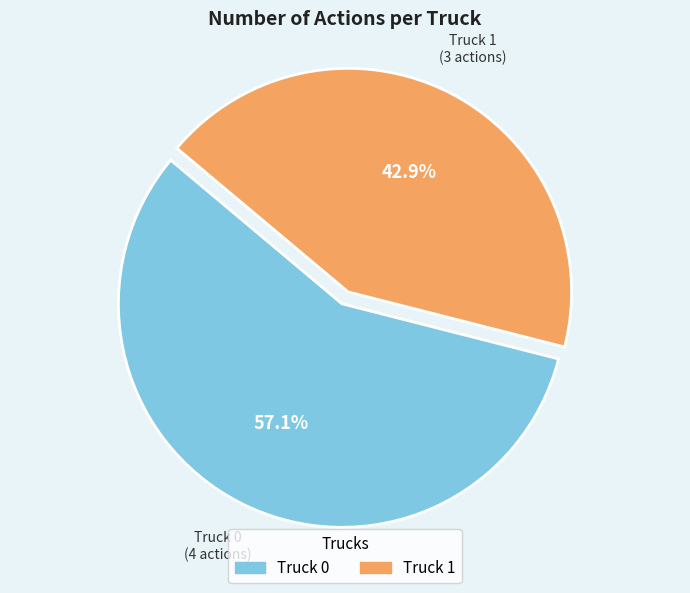

Which has a higher value, Truck 0 or Truck 1?

Truck 0